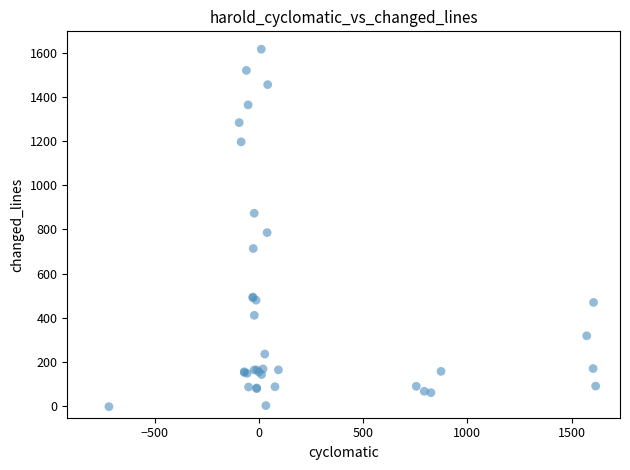

What Y value in the scatter plot is closest to 806?

785.2